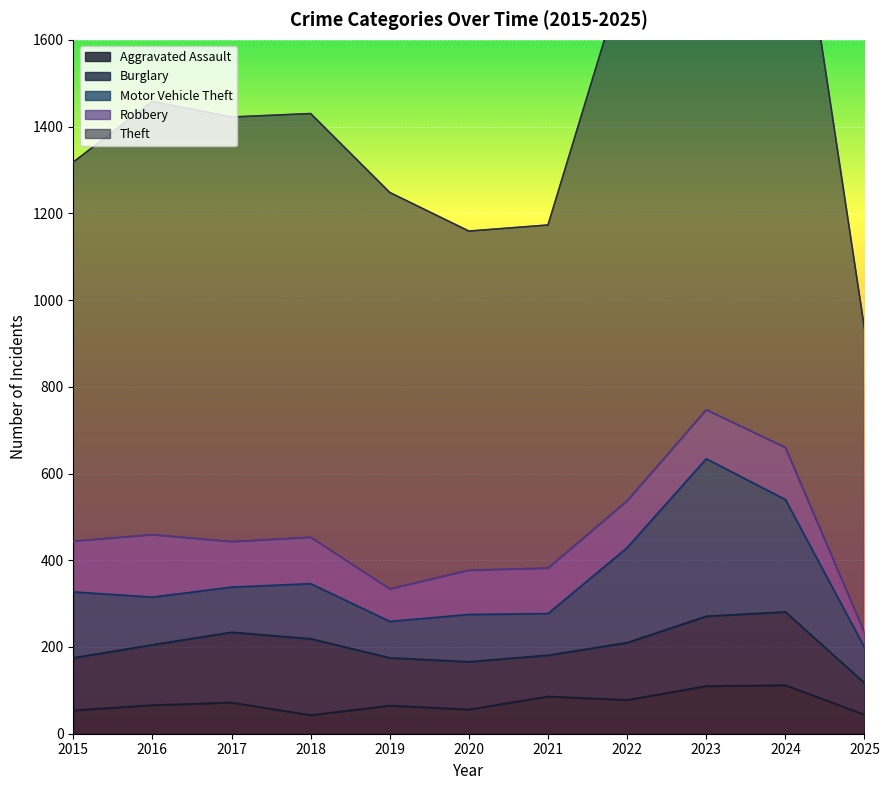

At which label does Aggravated Assault reach its minimum?

2018